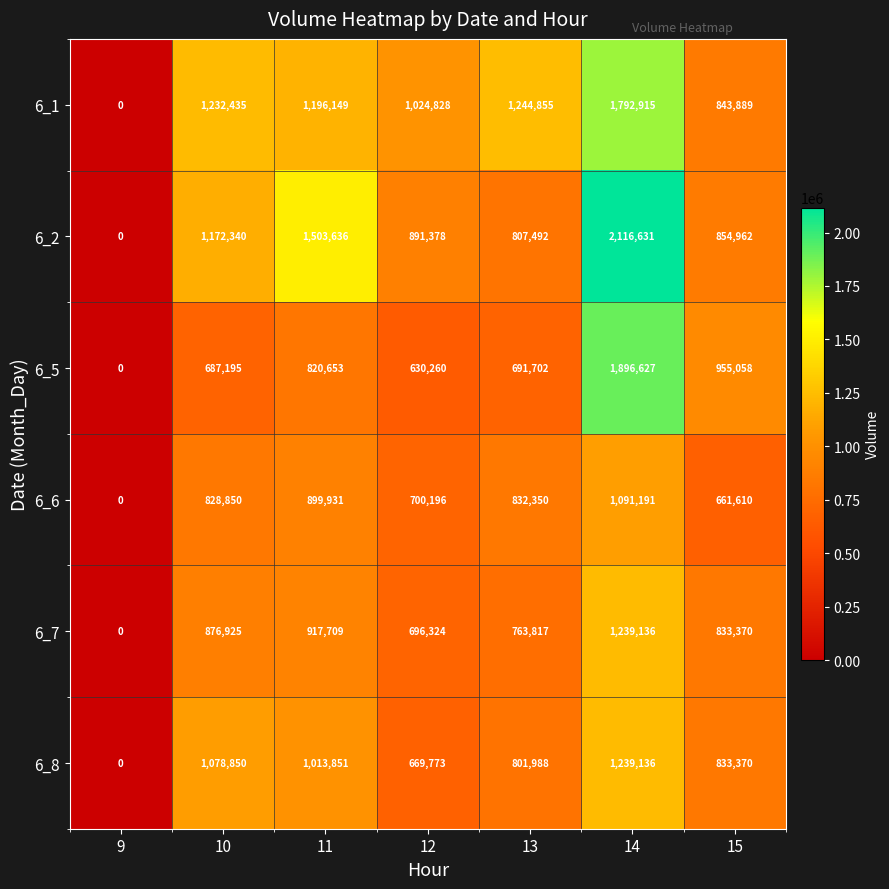

How many distinct data groups are displayed?

6